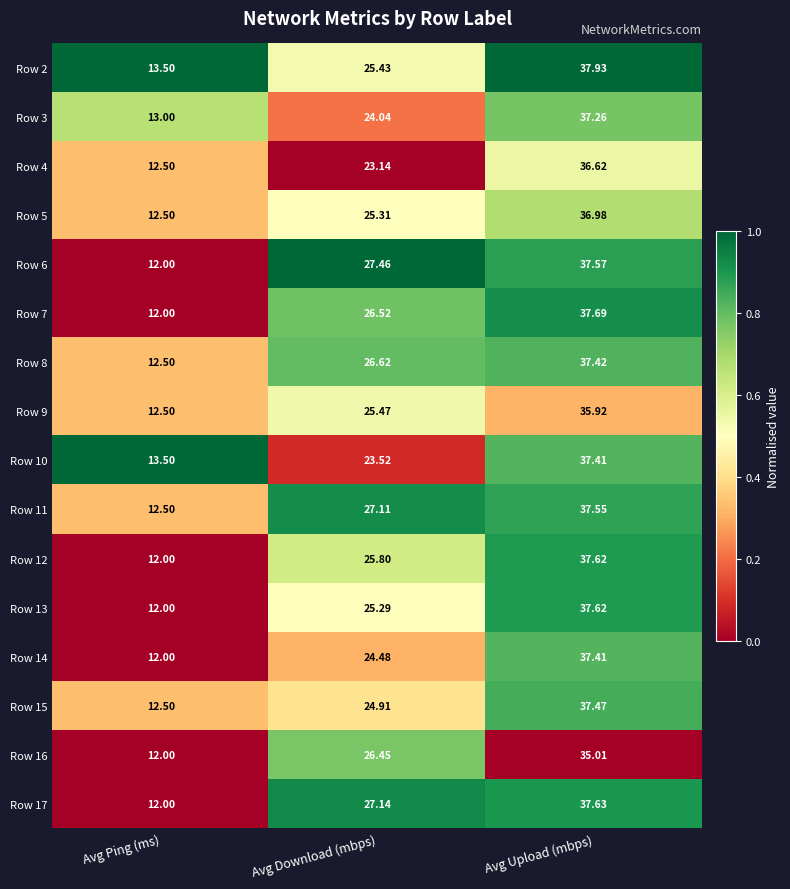

At Avg Download (mbps), list the series in order from smallest to largest.

Row 4, Row 10, Row 3, Row 14, Row 15, Row 13, Row 5, Row 2, Row 9, Row 12, Row 16, Row 7, Row 8, Row 11, Row 17, Row 6